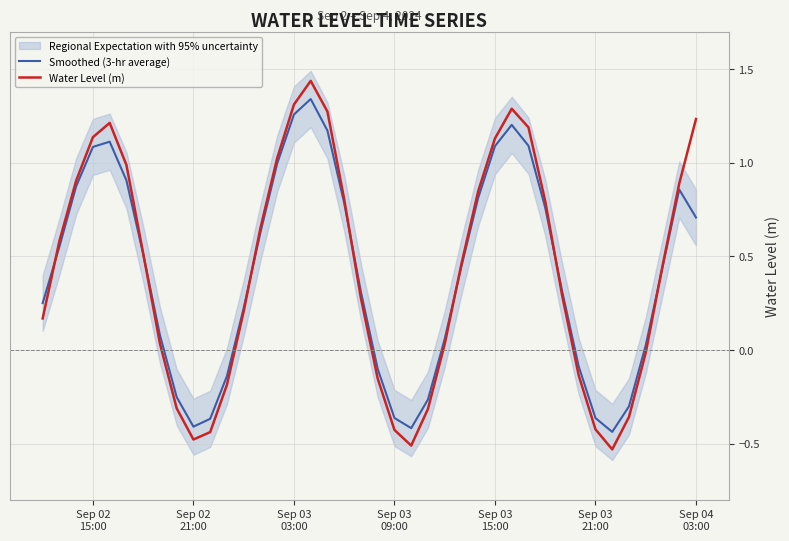

How many lines are shown in the chart?

2